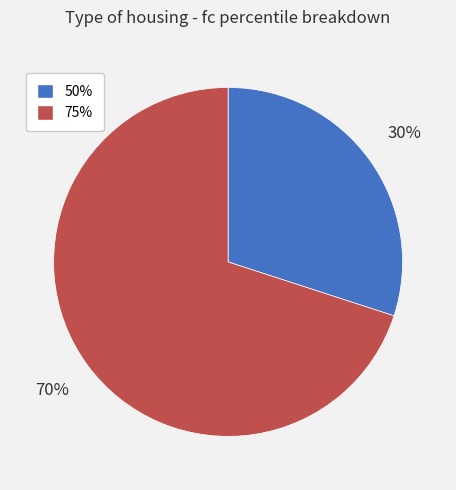

What percentage is the 50% slice, to the nearest percent?

30%